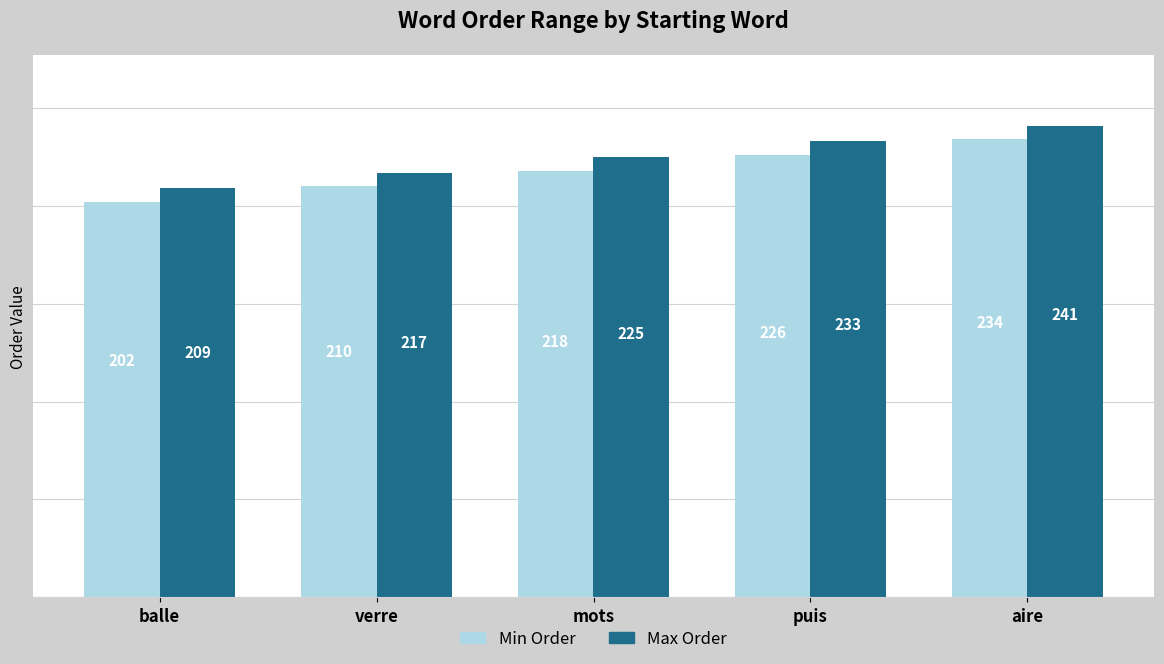

What is the label of the 1st bar from the right?

aire